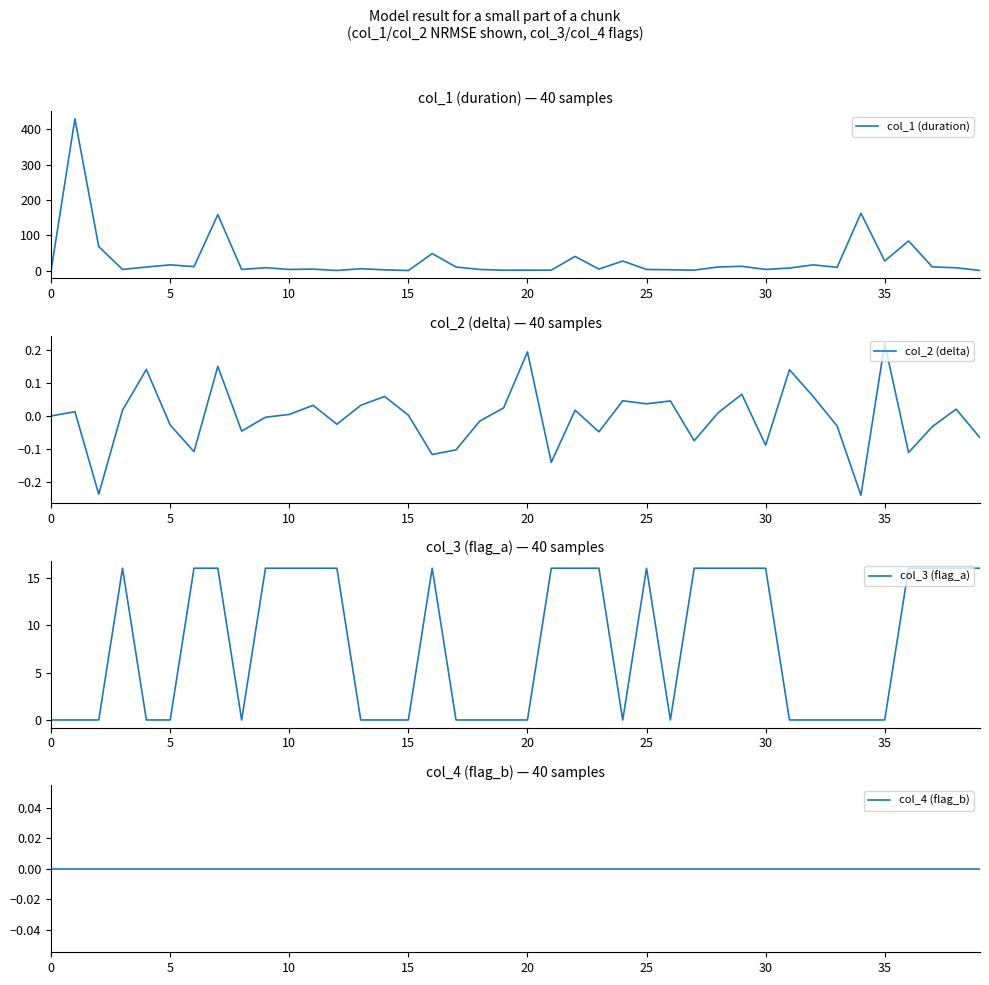

True or false: col_3 (flag_a) and col_4 (flag_b) intersect in this chart.

False